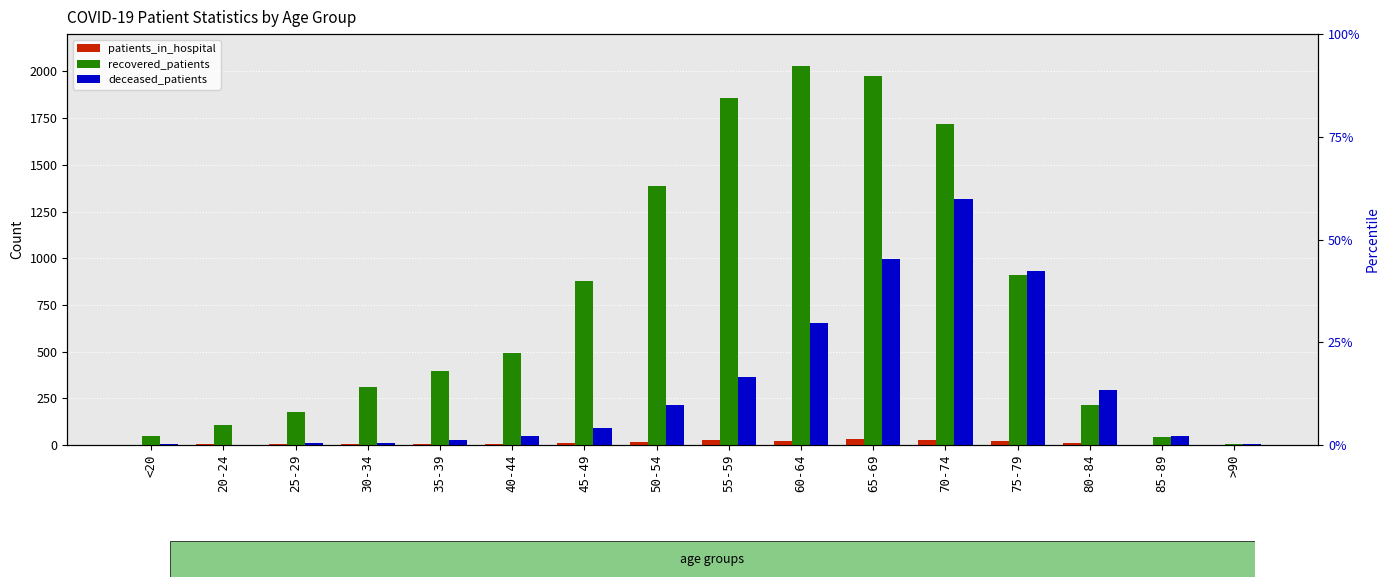

What is the difference between the maximum and second lowest values in the patients_in_hospital series?

33